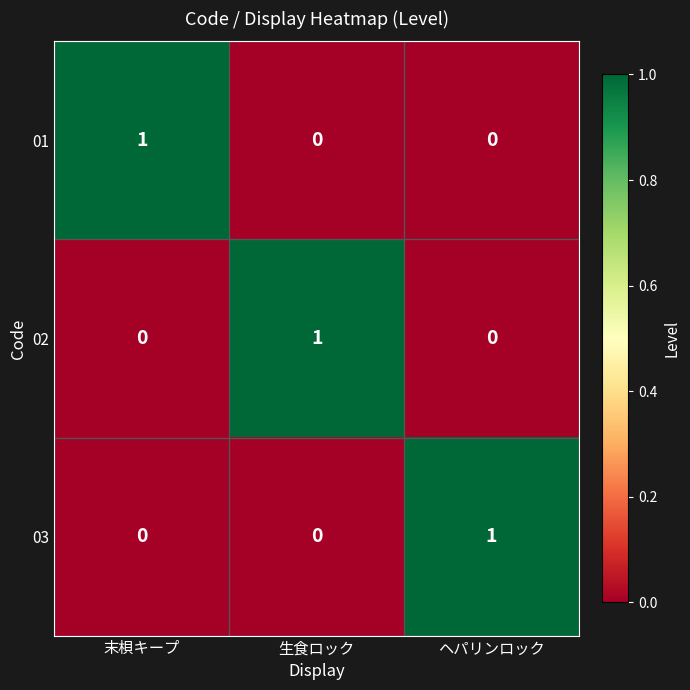

The value of 02 at 生食ロック is 0. True or false?

False